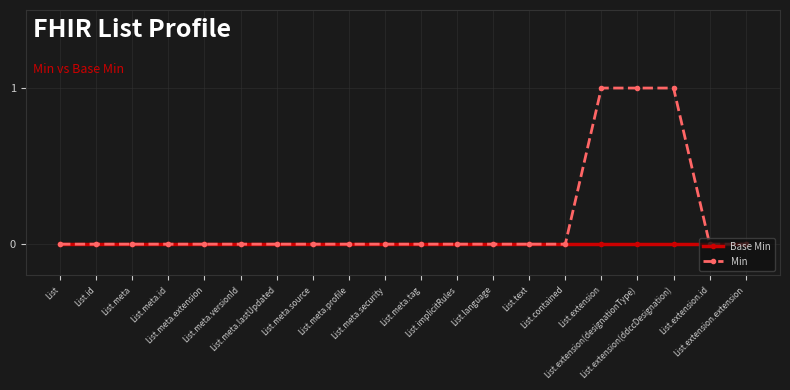

Rank the series by their maximum value, from highest to lowest.

Min, Base Min